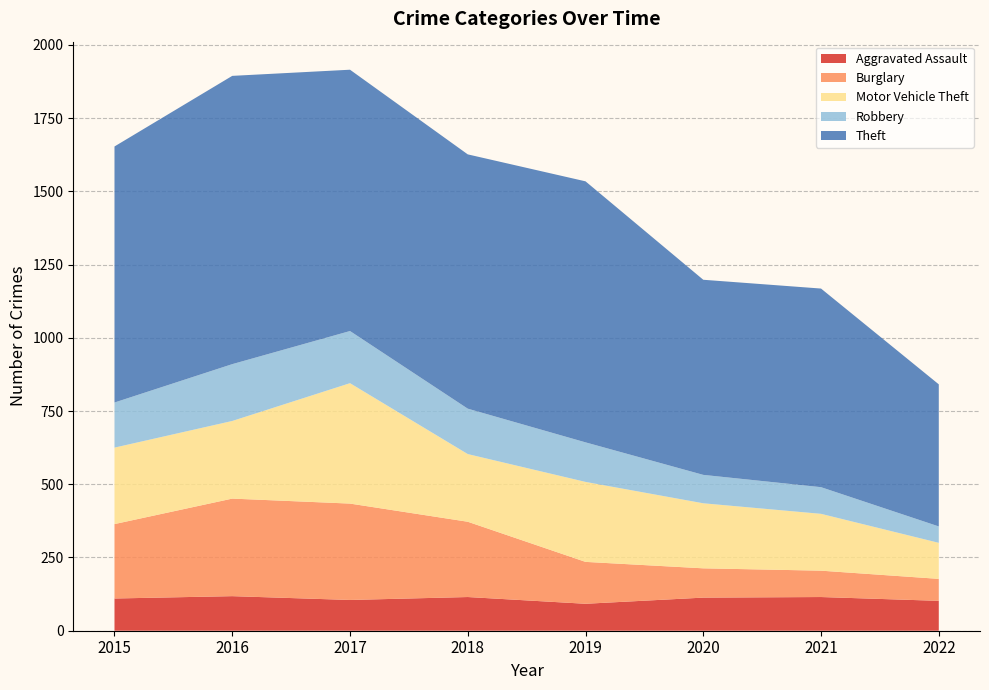

Reading right to left, what are all the values shown in this chart?

Aggravated Assault: 2022=102	2021=115	2020=113	2019=92	2018=115	2017=105	2016=118	2015=110
Burglary: 2022=75	2021=90	2020=100	2019=143	2018=257	2017=329	2016=333	2015=254
Motor Vehicle Theft: 2022=123	2021=194	2020=222	2019=273	2018=231	2017=411	2016=265	2015=261
Robbery: 2022=56	2021=91	2020=97	2019=135	2018=155	2017=178	2016=194	2015=154
Theft: 2022=485	2021=678	2020=666	2019=891	2018=868	2017=892	2016=984	2015=874